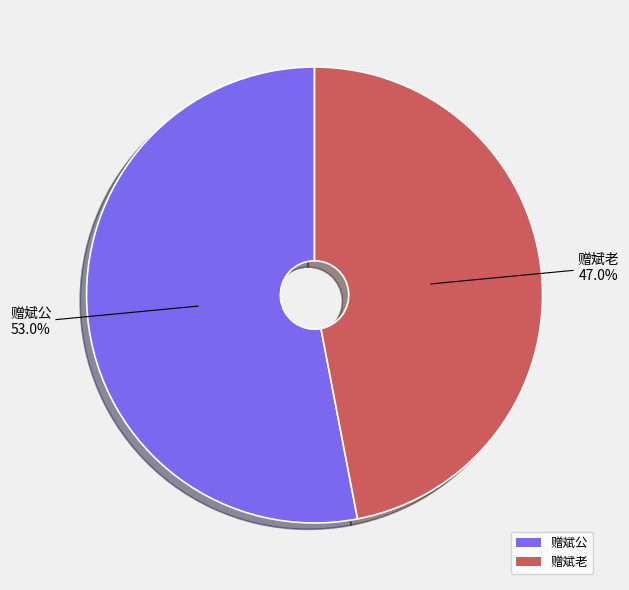

To the nearest percent, what is the difference between the largest and smallest slice percentages?

6%